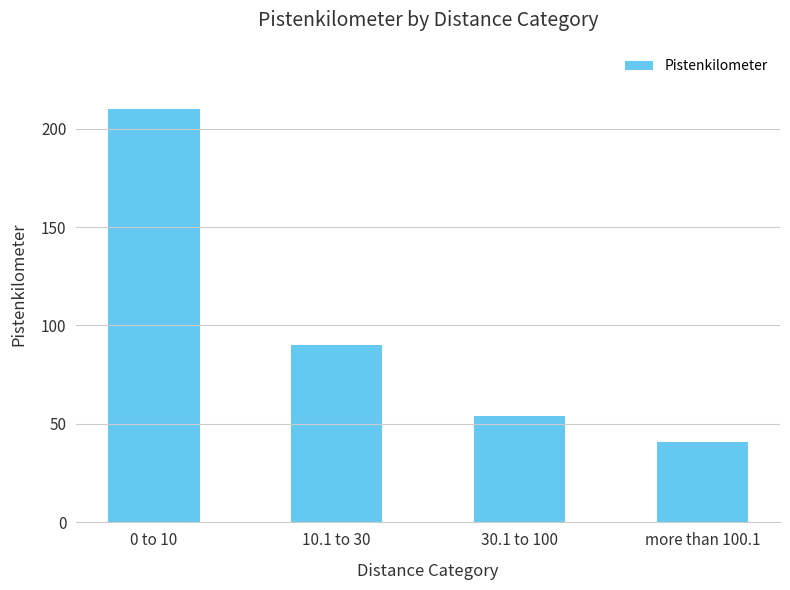

Reading right to left, list all the values displayed in this chart.

more than 100.1=41	30.1 to 100=54	10.1 to 30=90	0 to 10=210